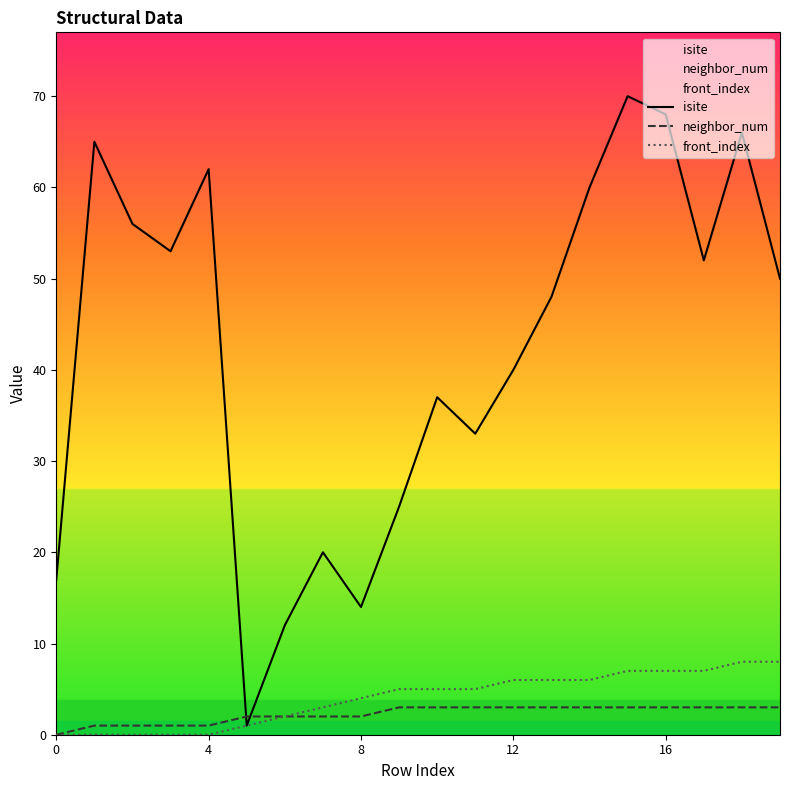

Which series has the largest range (max minus min)?

isite